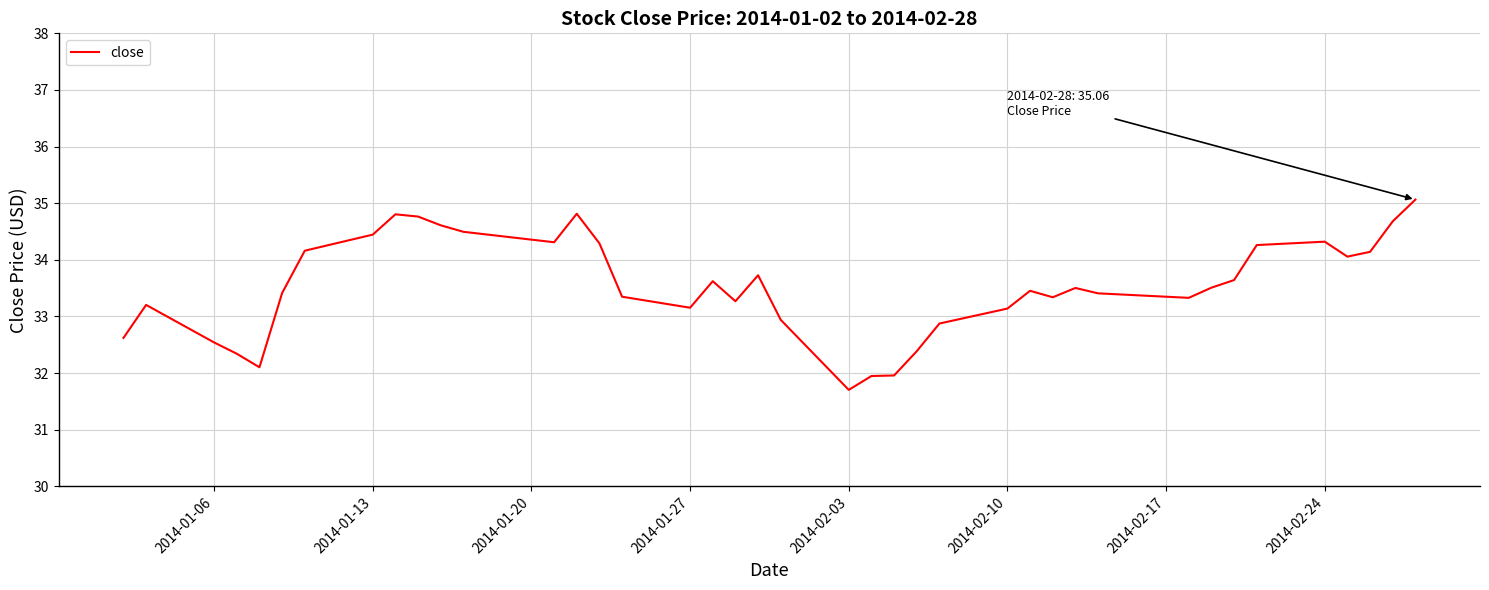

What is the smallest value displayed?

31.7